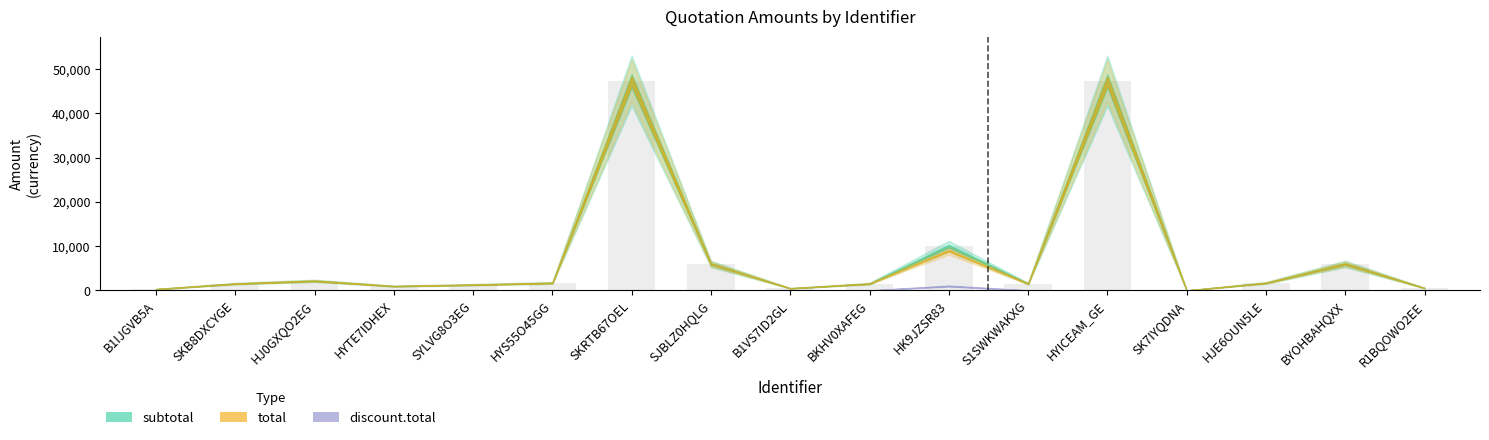

What is the sum of all values?

130524.1